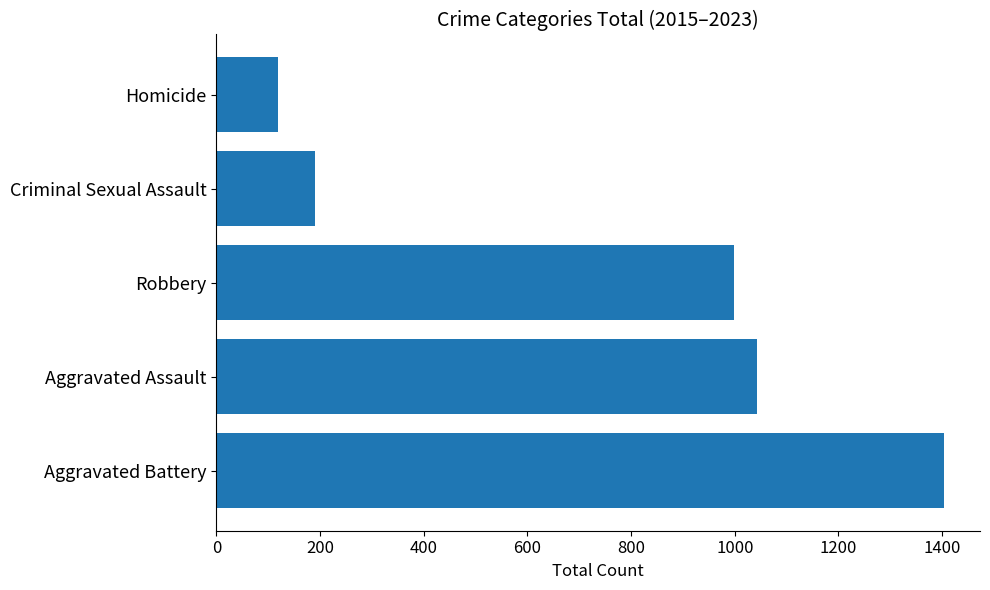

Is it true that the value at Homicide is 67?

False